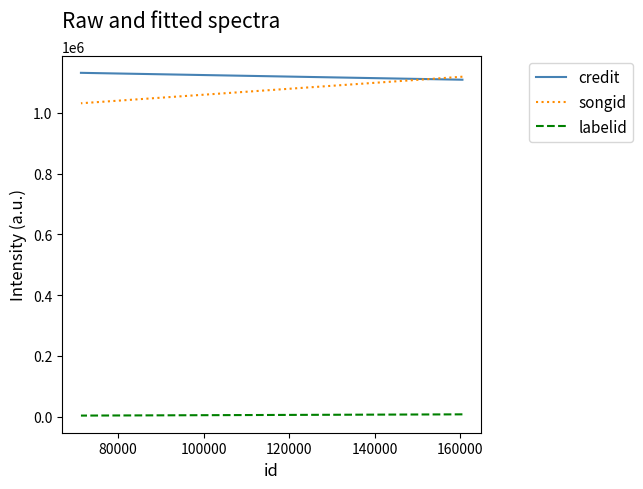

Is it true that labelid equals 12262 at 80000?

False